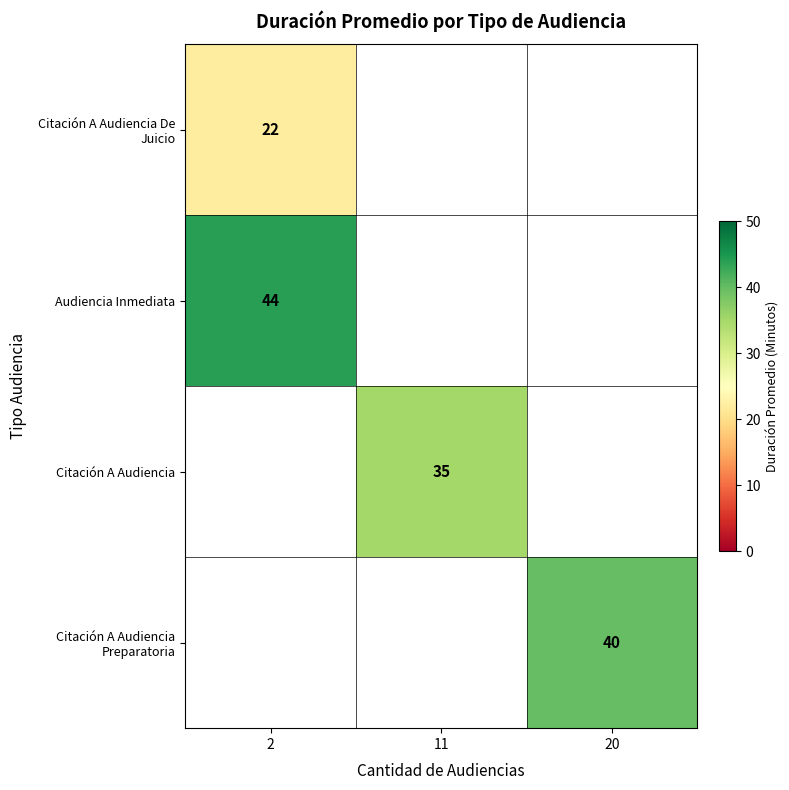

True or false: Audiencia Inmediata has a value of 58 at 2.

False